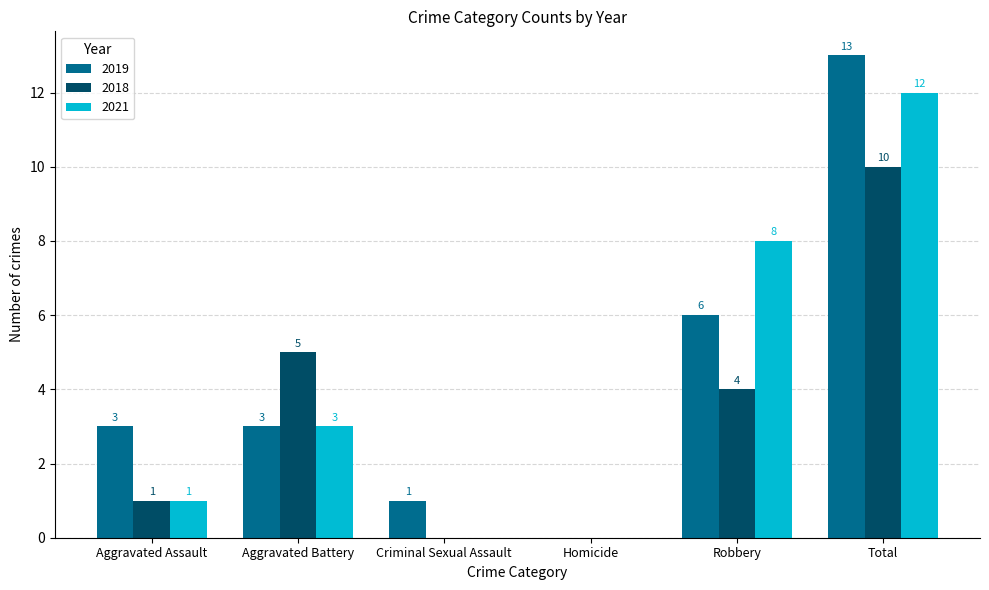

Is the value of 2019 at Total greater than the value of 2021 at Total?

Yes